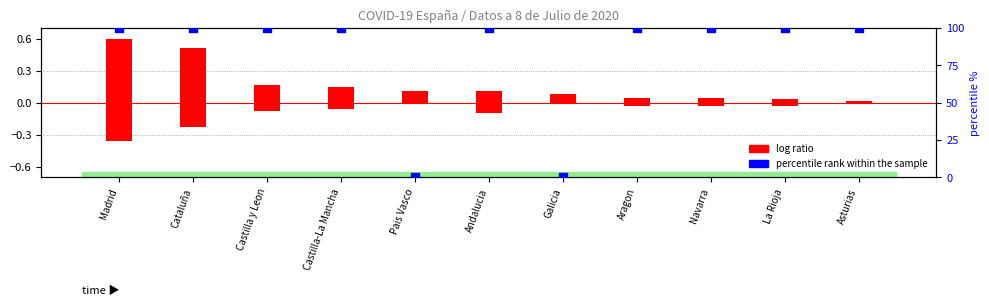

Which series reaches the minimum Y coordinate?

percentile rank within the sample